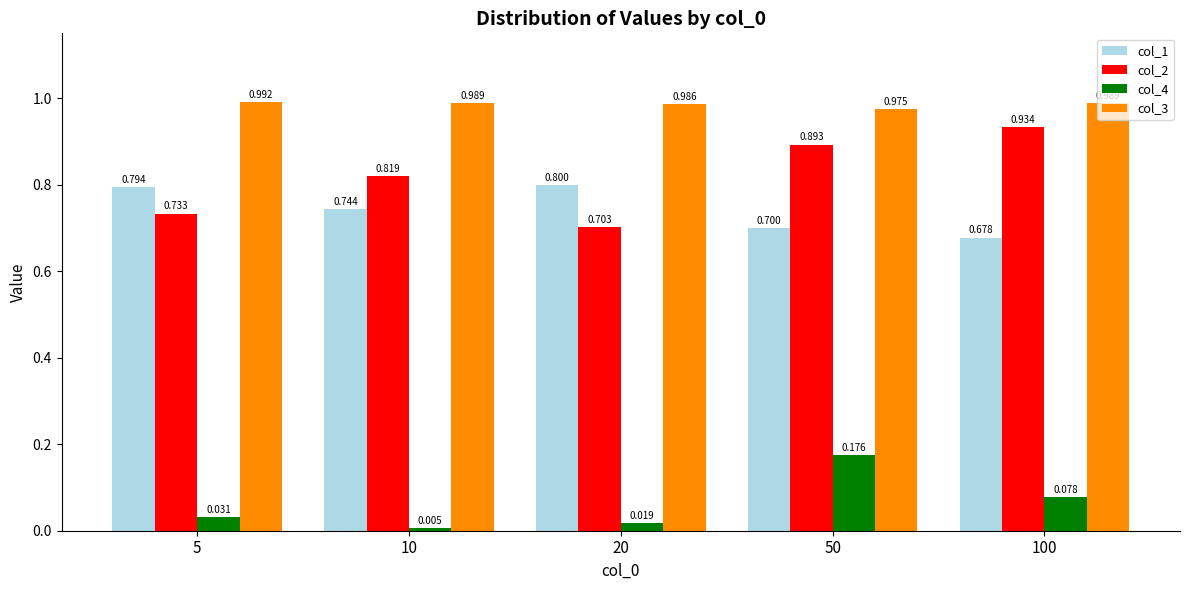

List the series in order of their peak value, lowest first.

col_4, col_1, col_2, col_3